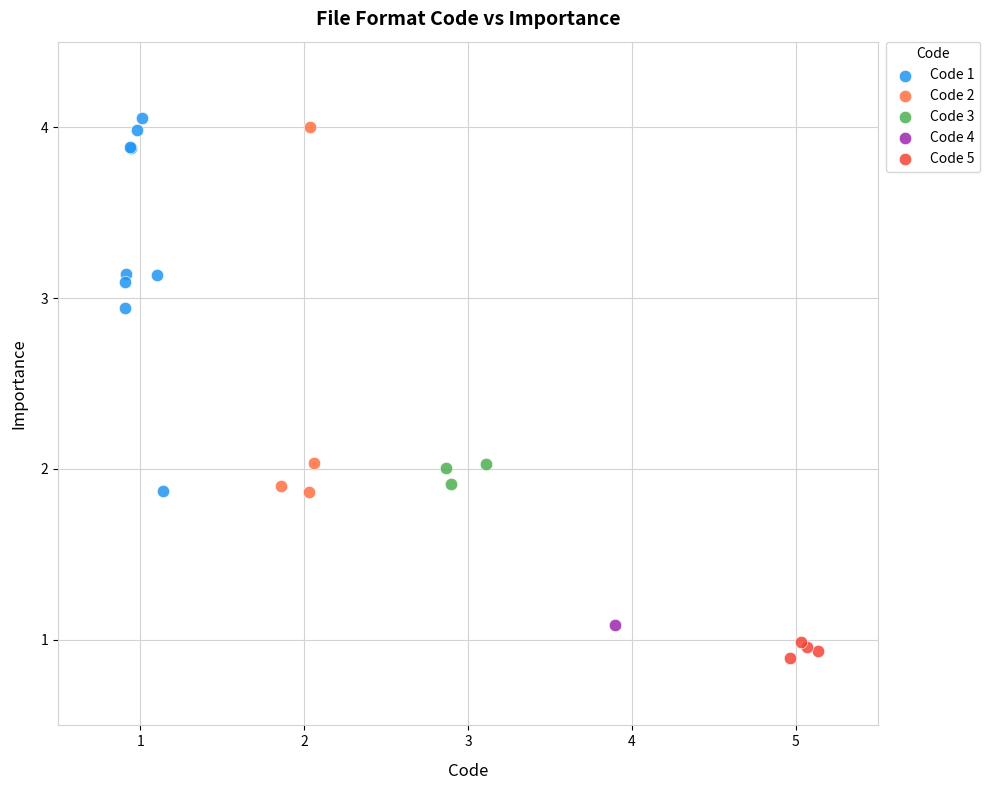

Which series contains the lowest Y value?

Code 5